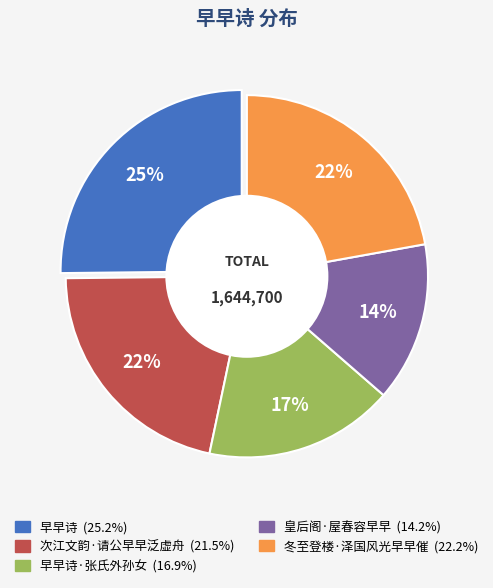

What is the change in value from 早早诗 to 次江文韵·请公早早泛虚舟?

-60043